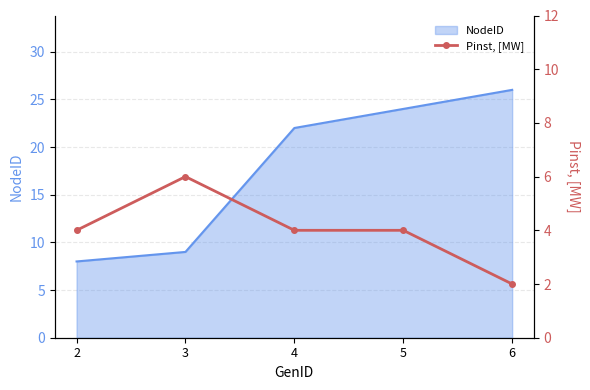

How many values are between 4 and 5?

3